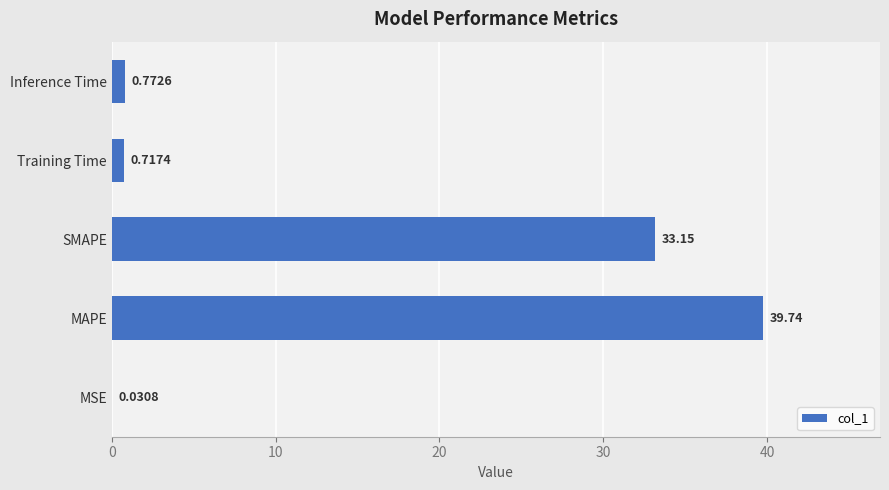

Which has a higher value, MSE or Inference Time?

Inference Time